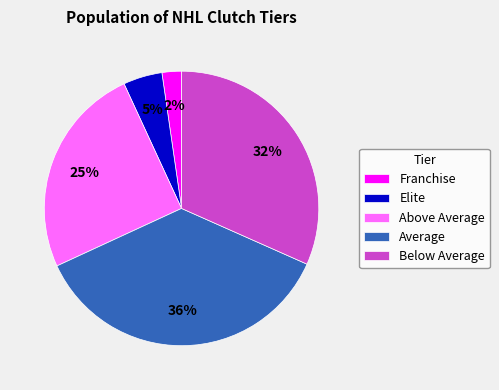

What is the ratio of the value at Below Average to the value at Average?

0.9